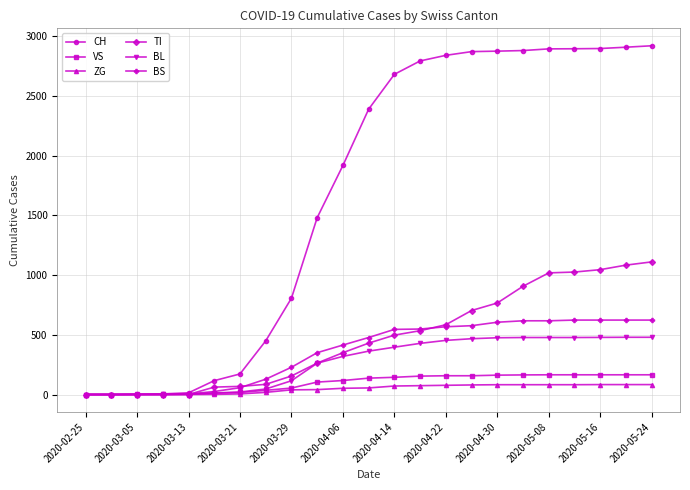

At how many categories does at least one series exceed 1213?

14